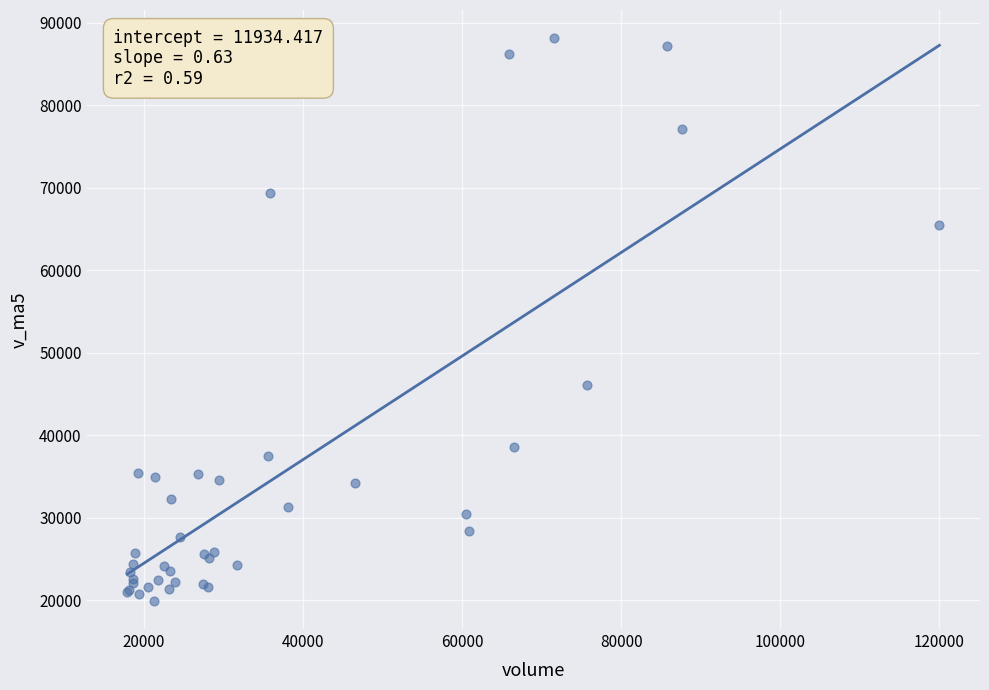

What Y value in the scatter plot is closest to 54038?

46145.3